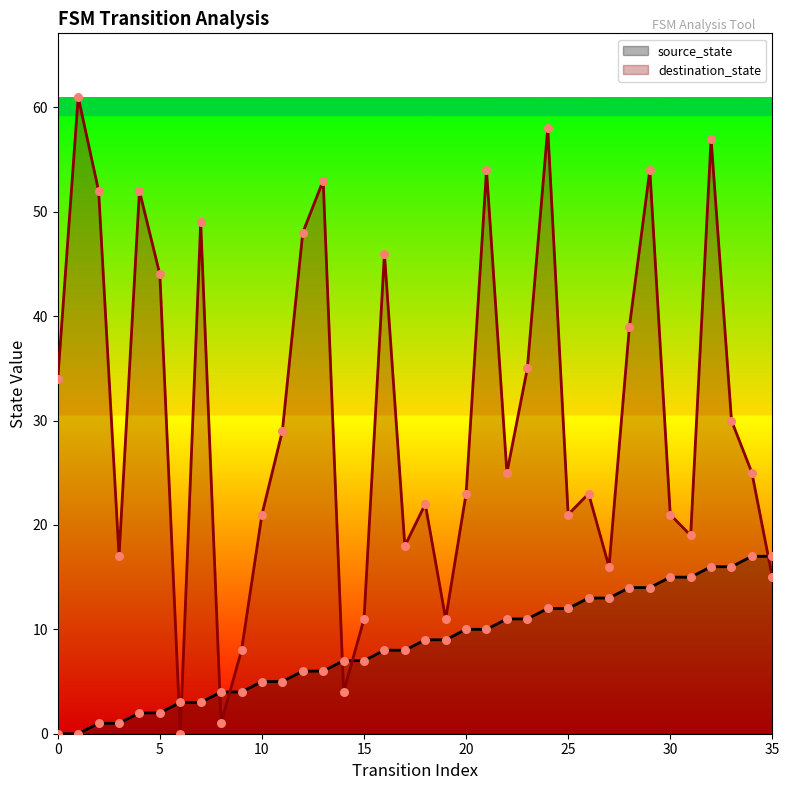

Which series has the largest range (max minus min)?

destination_state